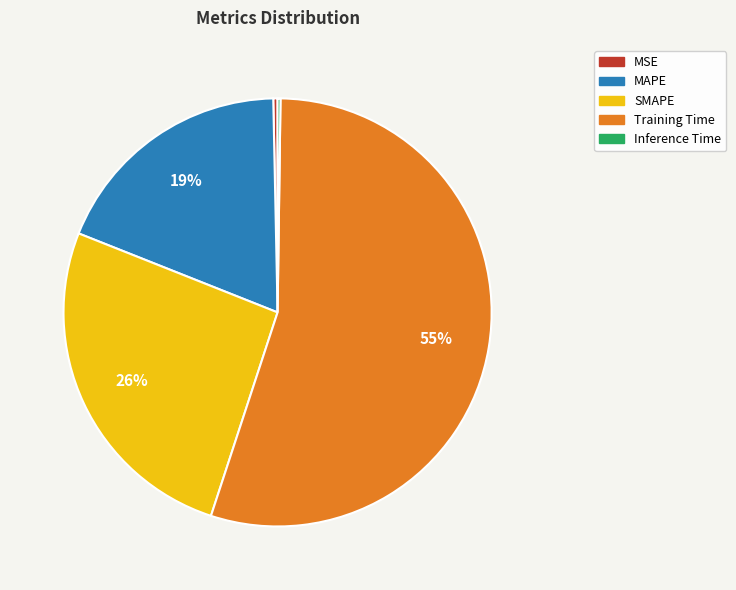

What is the majority slice?

Training Time